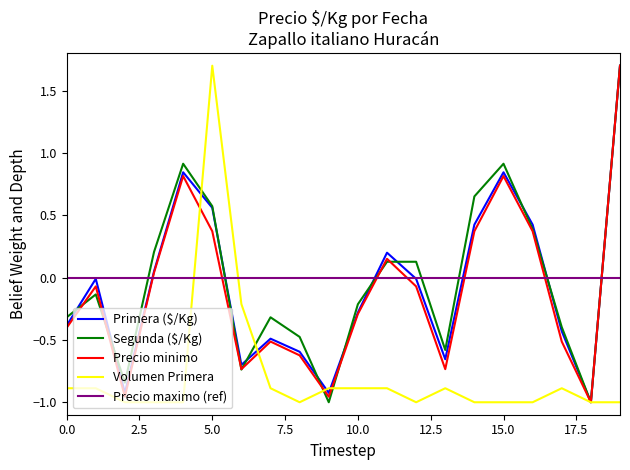

How many values in the Segunda ($/Kg) series are below 0?

11